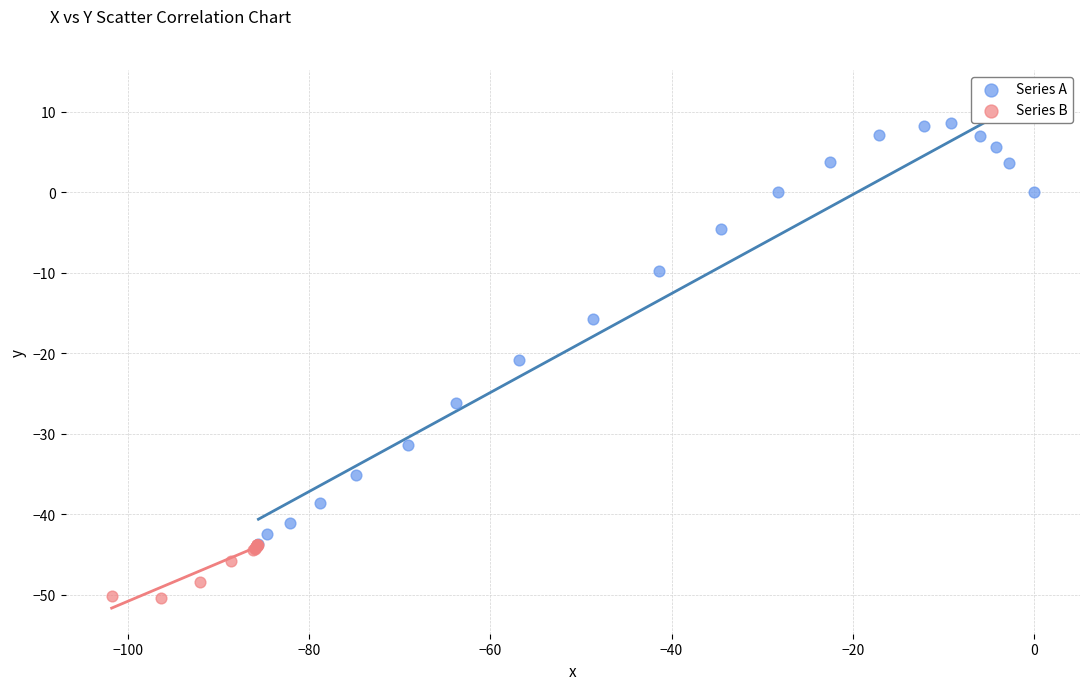

Which series contains the highest Y value?

Series A